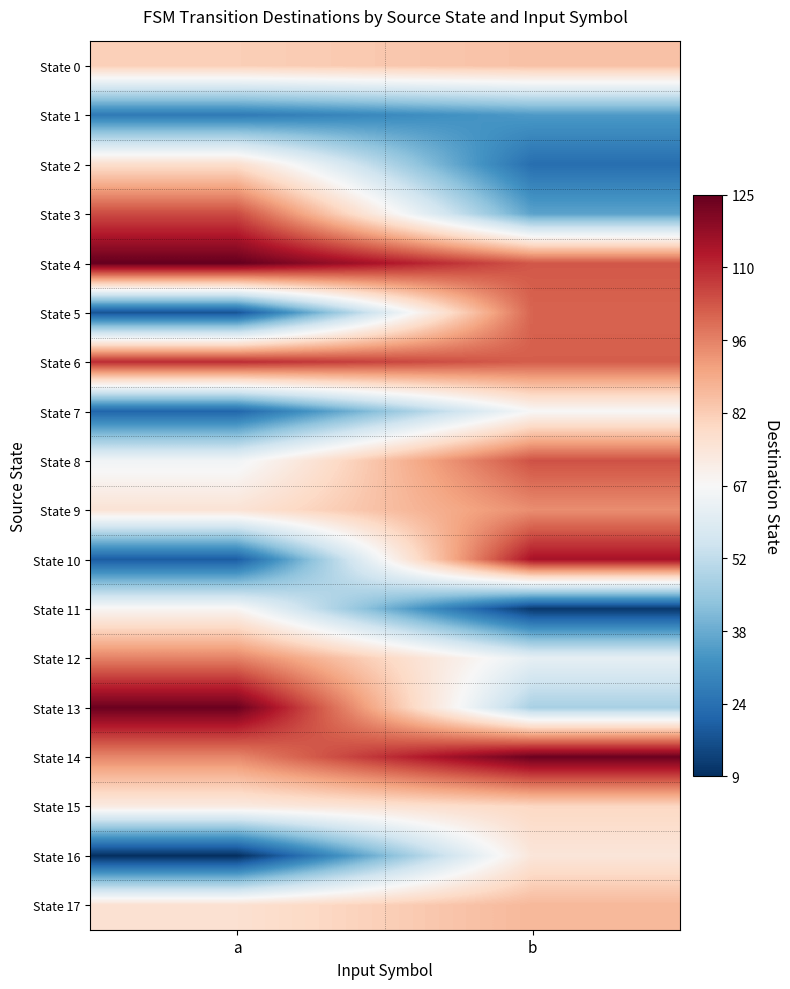

Reading left to right, transcribe all the data shown in this chart.

State 0: a=81	b=84
State 1: a=26	b=34
State 2: a=77	b=23
State 3: a=105	b=36
State 4: a=125	b=103
State 5: a=17	b=101
State 6: a=110	b=102
State 7: a=21	b=67
State 8: a=65	b=104
State 9: a=75	b=94
State 10: a=19	b=115
State 11: a=68	b=11
State 12: a=96	b=62
State 13: a=124	b=48
State 14: a=95	b=124
State 15: a=72	b=79
State 16: a=9	b=74
State 17: a=76	b=86